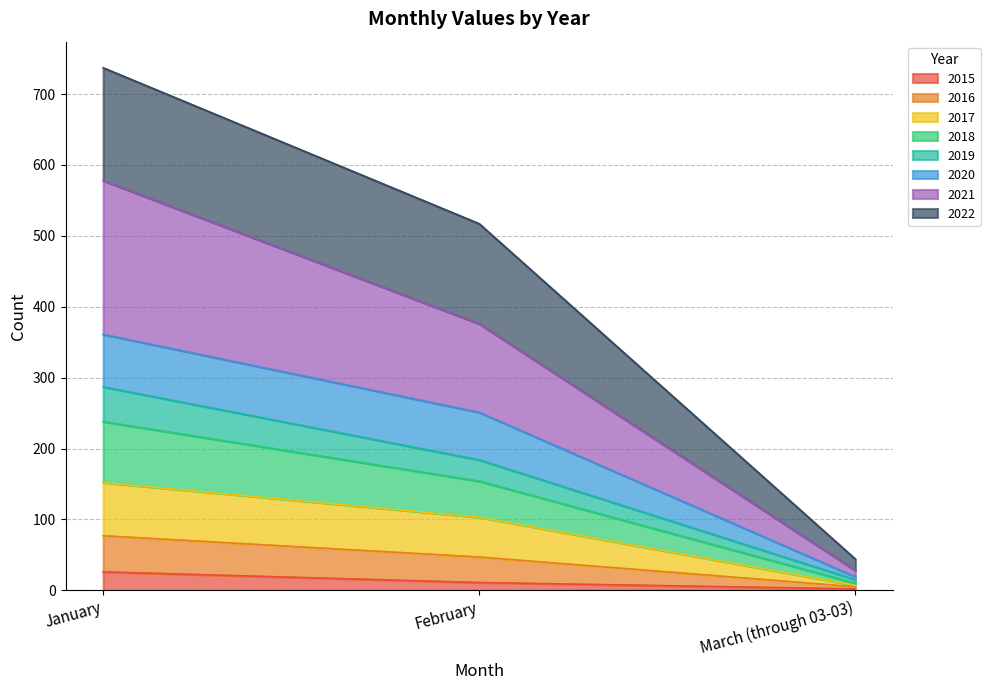

Where is 2018 nearest to the value 41?

February